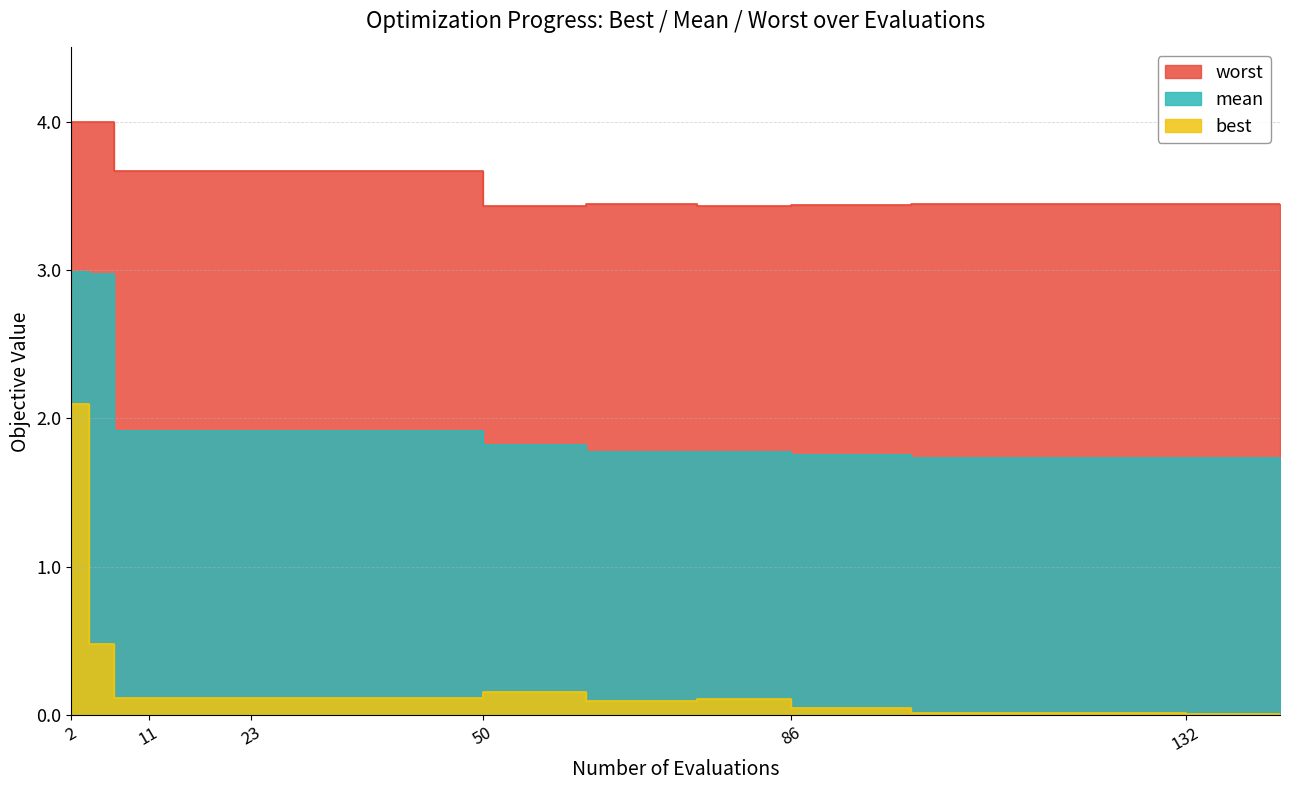

At which label does best reach its minimum?

143